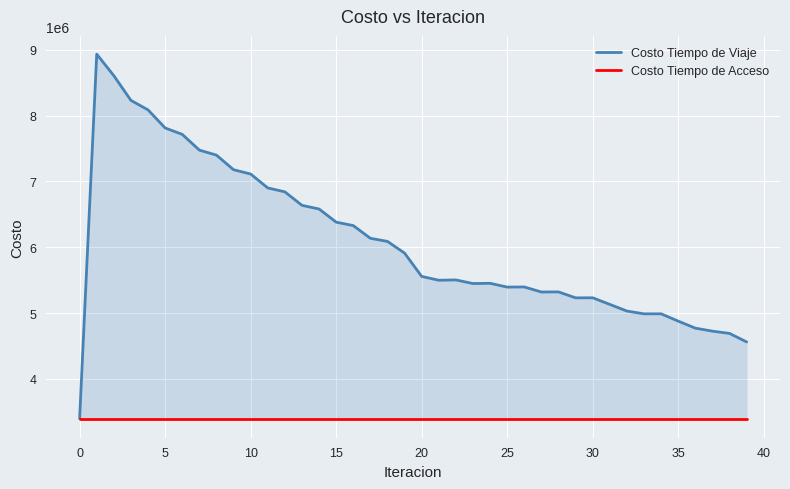

What is the label of the 4th point from the right?

36